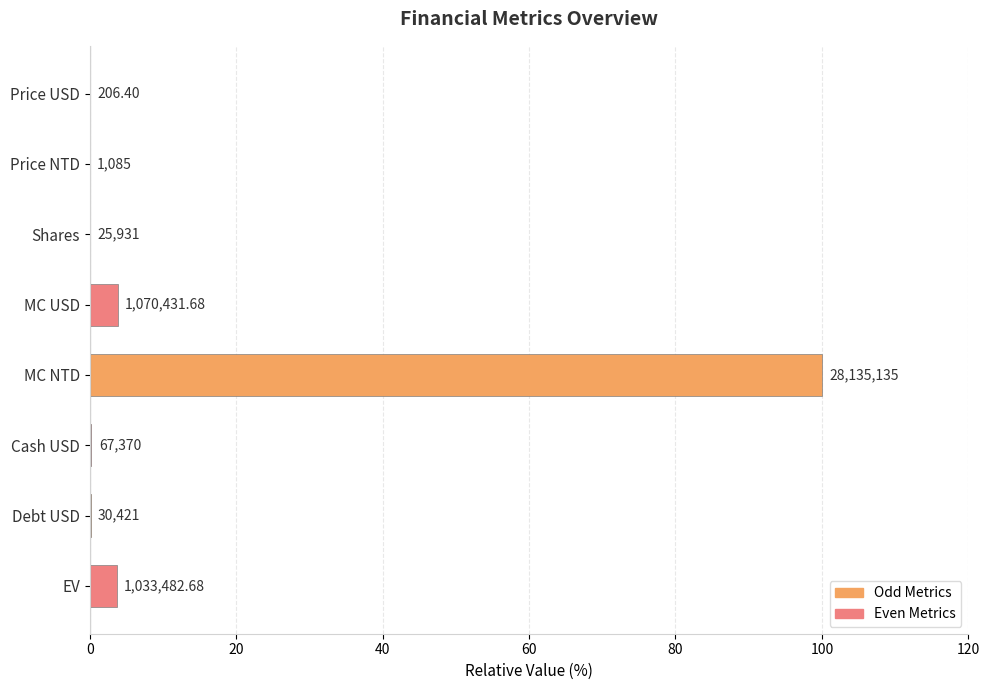

Are the bars horizontal?

Yes